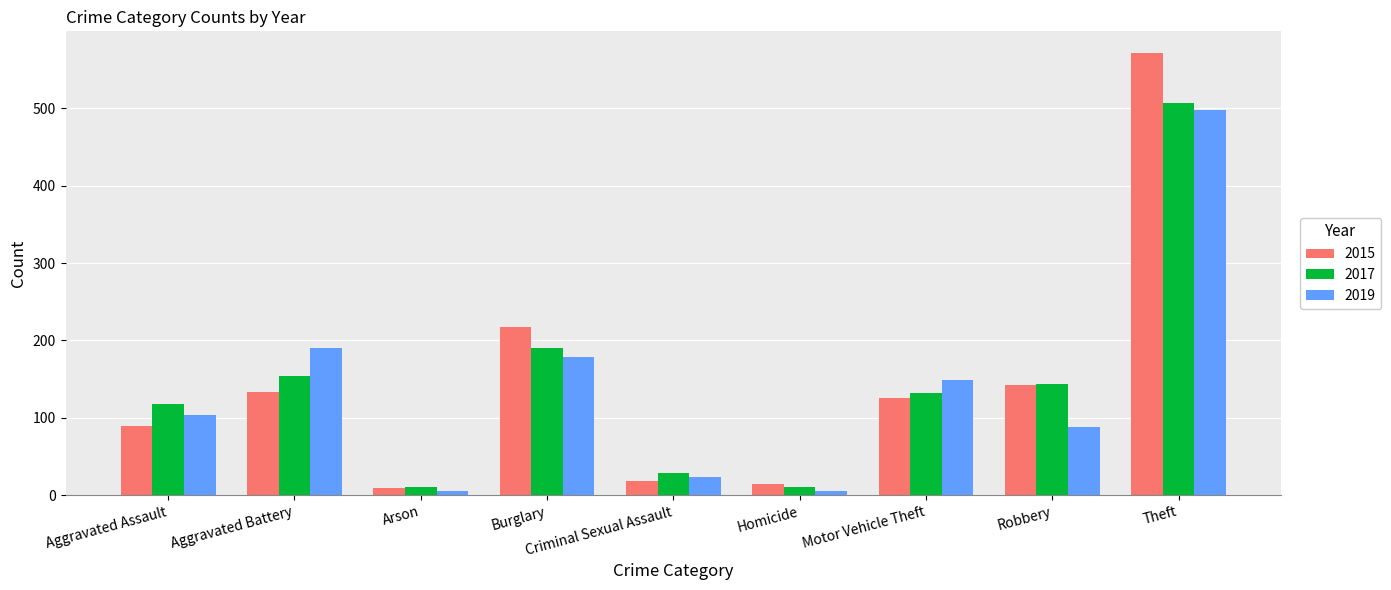

Is it true that 2017 equals 132 at Motor Vehicle Theft?

True